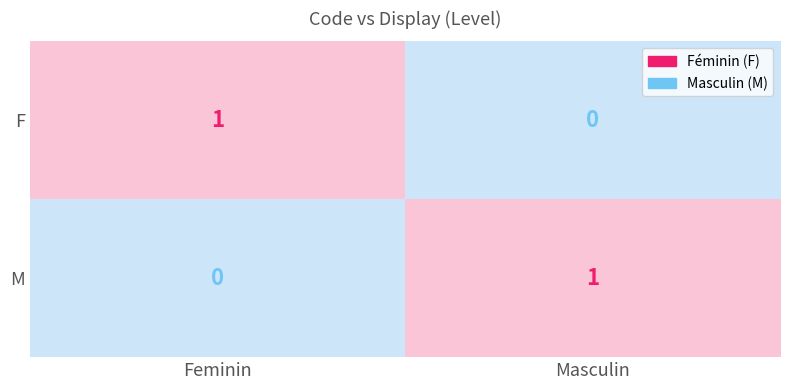

Which category has the highest value in the F series?

Feminin